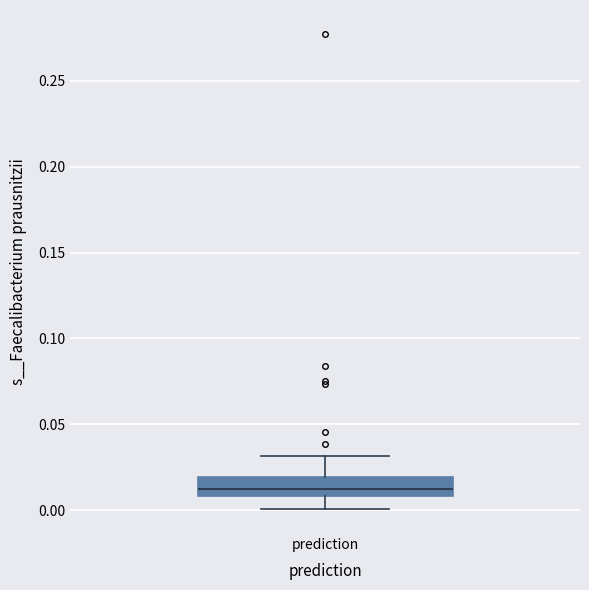

Read this box plot against the y-axis: the position of the median line, the range covered by the box, and the ends of both whiskers. The values are not printed on the chart, so give them approximately, as read against the axis.

median 0.01 (inside the box), box 0.01 to 0.02, whiskers 0.00 to 0.03